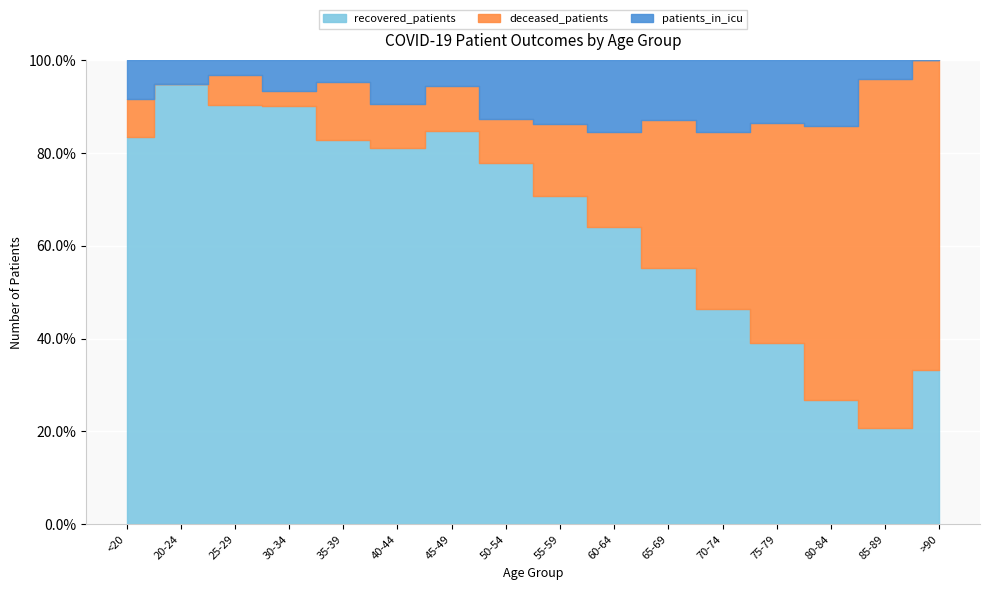

List the series in order of their overall mean, lowest first.

patients_in_icu, deceased_patients, recovered_patients